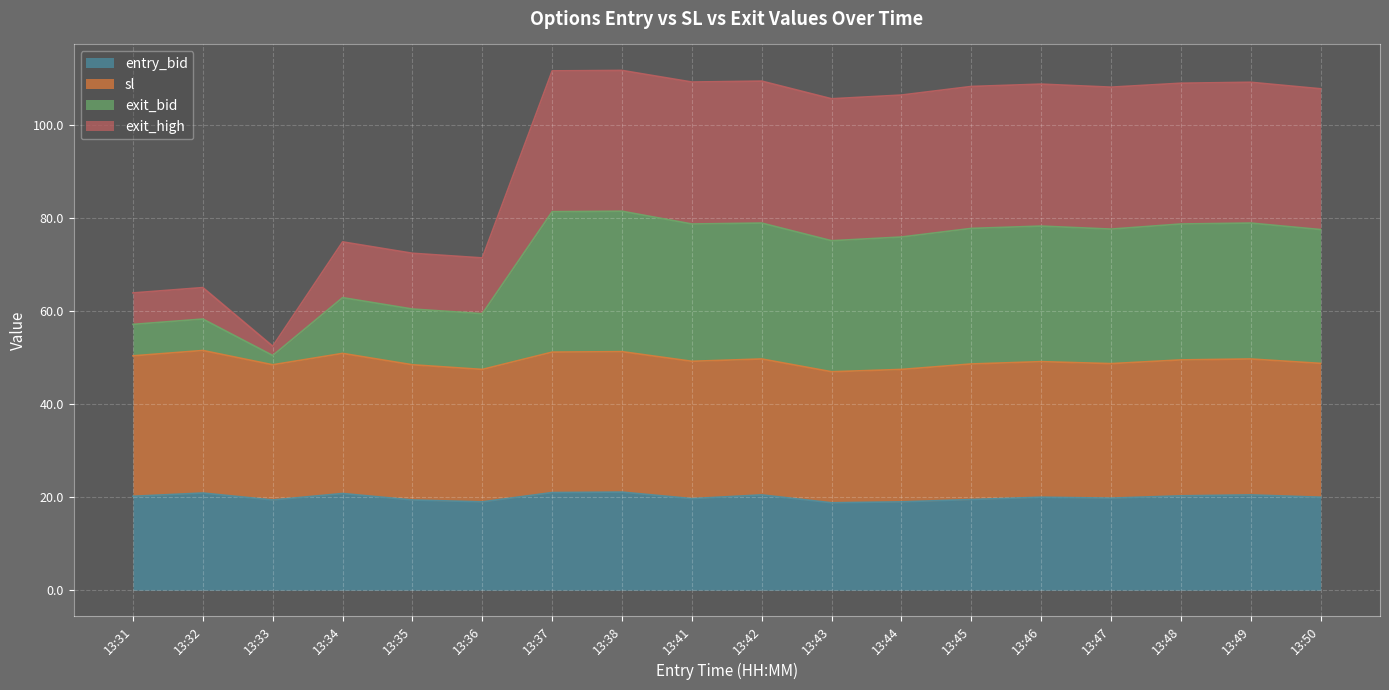

What is the total value across all series at 13:49?

109.3